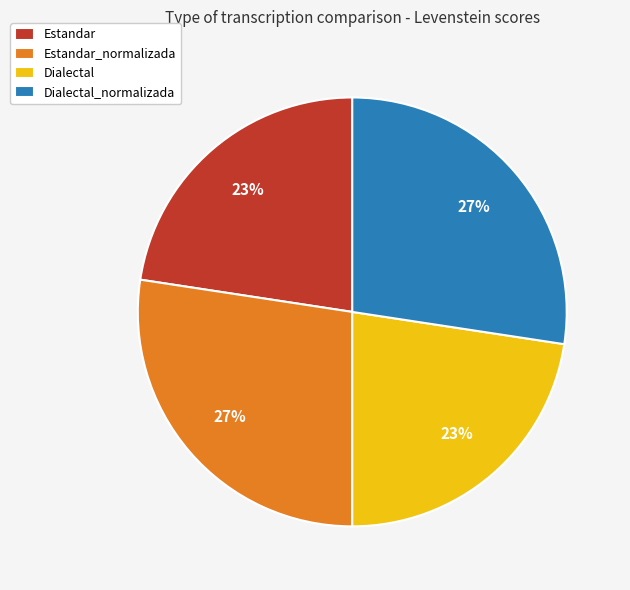

Does Estandar_normalizada account for over 50% of the chart?

No